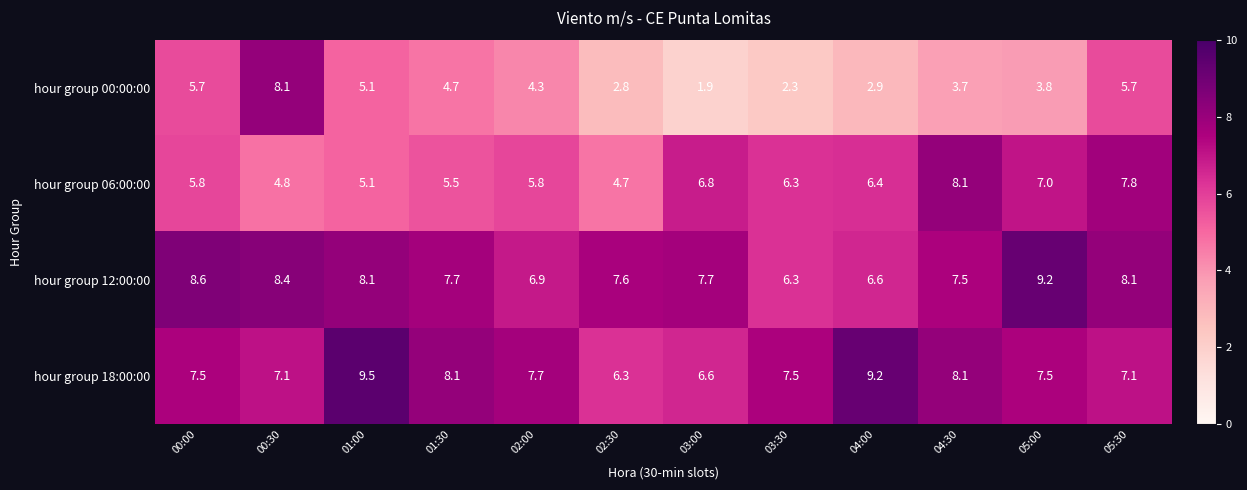

What is the greatest value displayed?

9.5